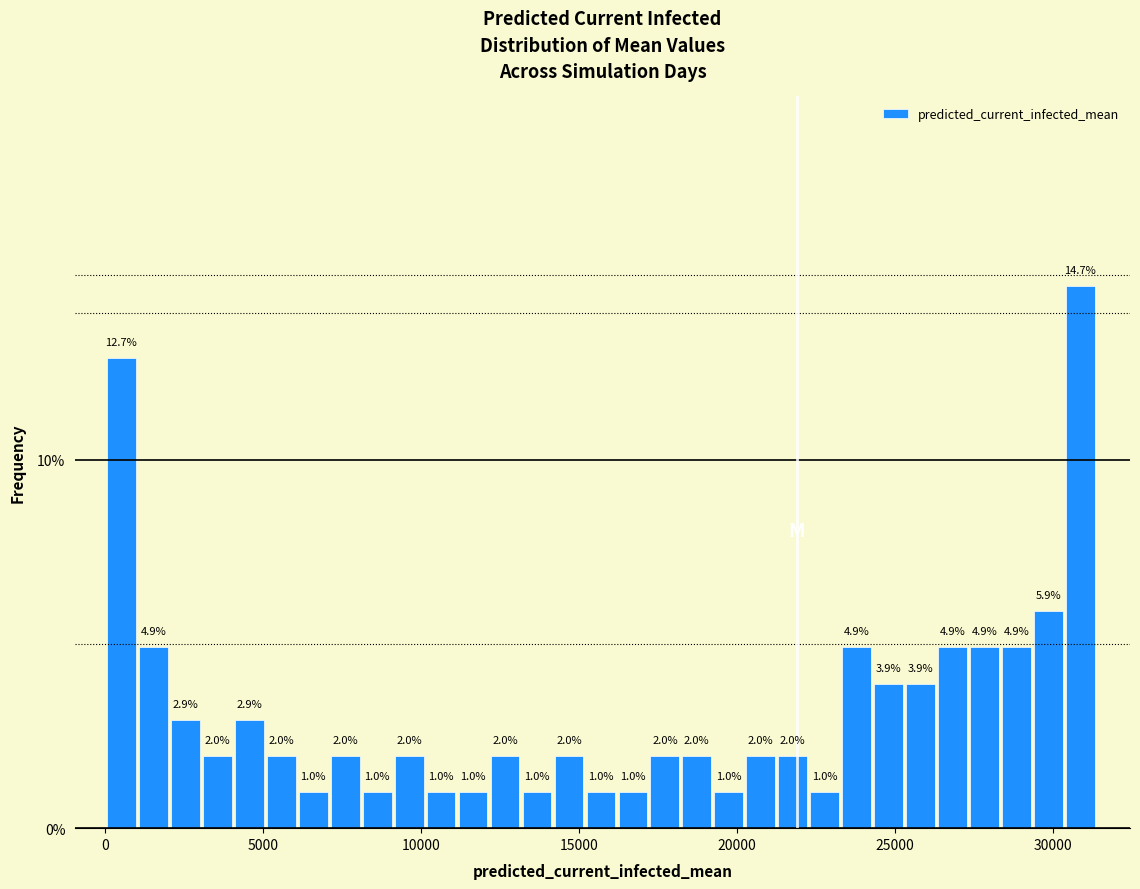

Read against the x-axis, roughly where is the centre of the tallest bar?

31000